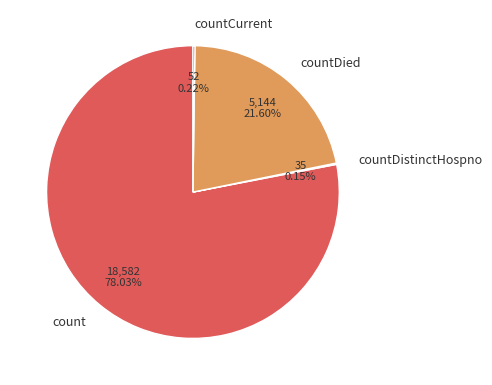

Is there any slice that represents more than half of the pie?

Yes